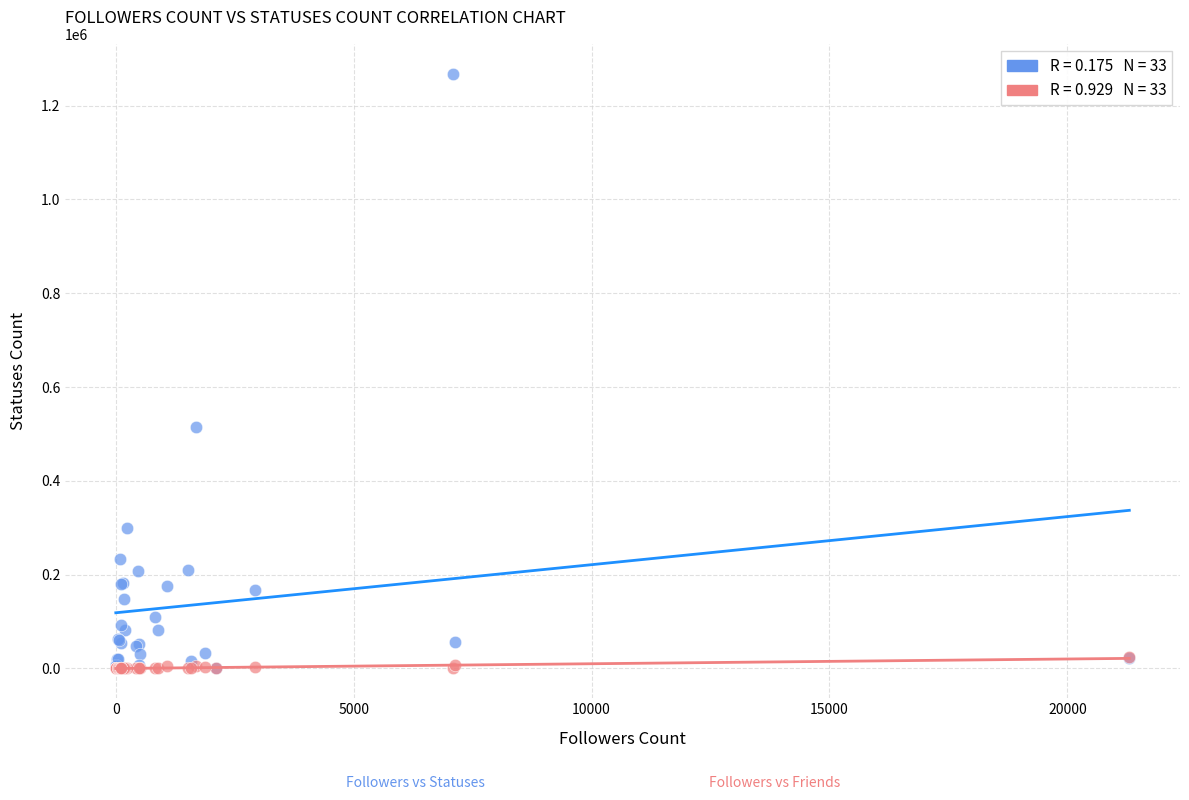

Across all series, what Y value is closest to 634201?

513893